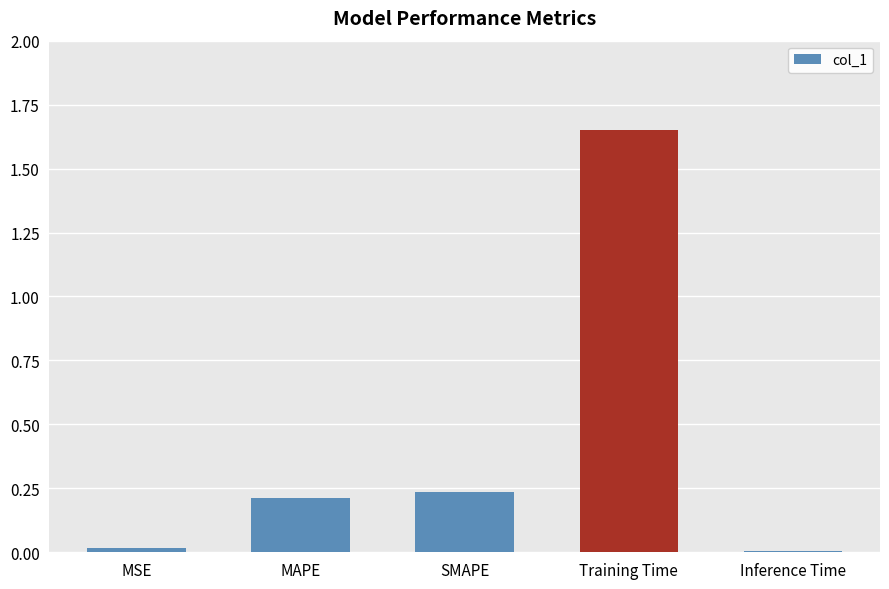

Is it true that the value at MAPE is 0.2?

True